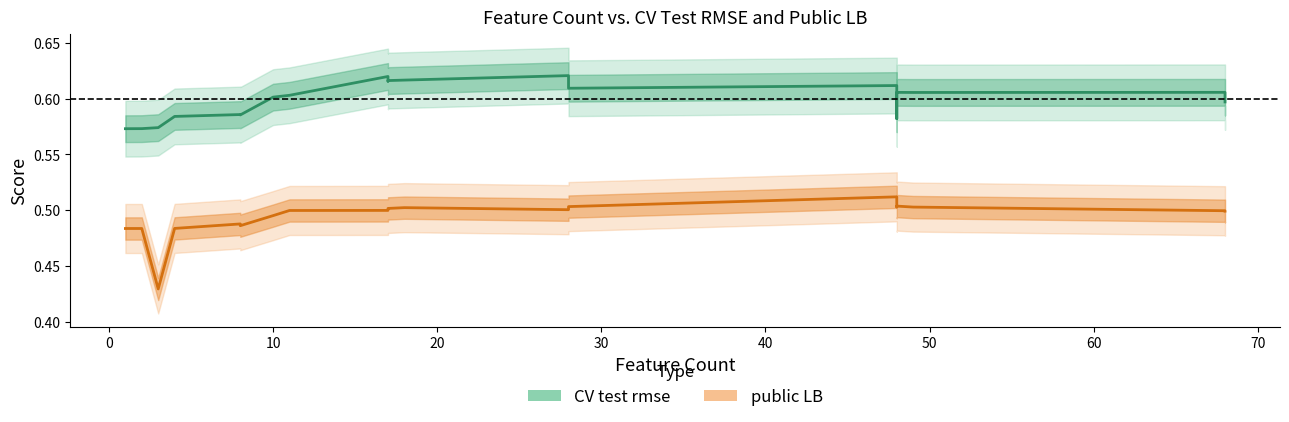

True or false: public LB and CV test rmse cross at least once.

False